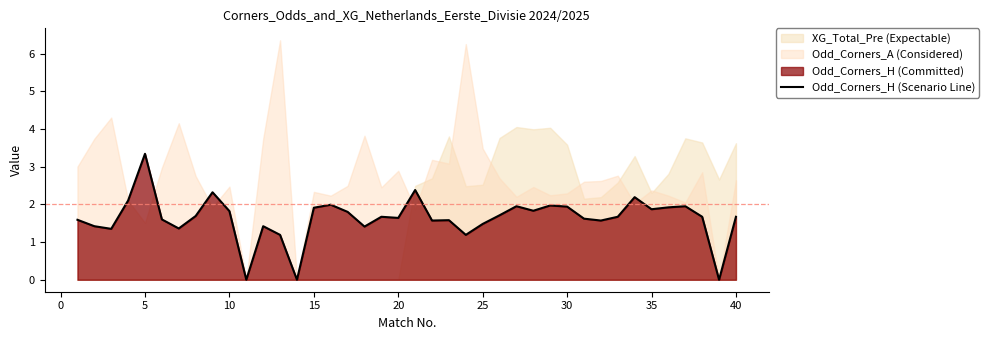

True or false: the data has more than 0 interior local peaks.

True